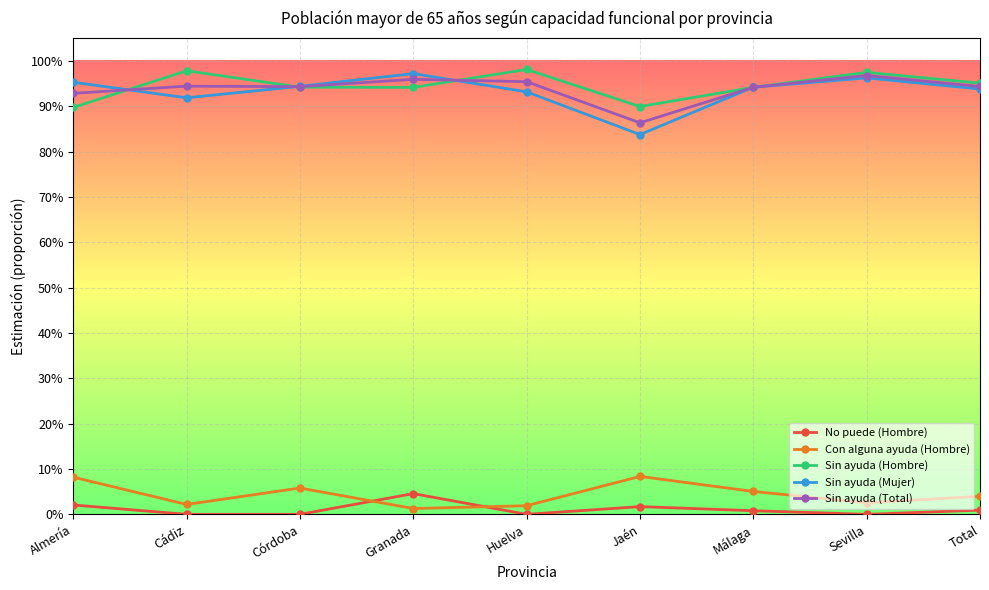

Reading right to left, list all the values displayed in this chart.

No puede (Hombre): Total=0.0	Sevilla=0.0	Málaga=0.0	Jaén=0.0	Huelva=0.0	Granada=0.0	Córdoba=0.0	Cádiz=0.0	Almería=0.0
Con alguna ayuda (Hombre): Total=0.0	Sevilla=0.0	Málaga=0.1	Jaén=0.1	Huelva=0.0	Granada=0.0	Córdoba=0.1	Cádiz=0.0	Almería=0.1
Sin ayuda (Hombre): Total=1.0	Sevilla=1.0	Málaga=0.9	Jaén=0.9	Huelva=1.0	Granada=0.9	Córdoba=0.9	Cádiz=1.0	Almería=0.9
Sin ayuda (Mujer): Total=0.9	Sevilla=1.0	Málaga=0.9	Jaén=0.8	Huelva=0.9	Granada=1.0	Córdoba=0.9	Cádiz=0.9	Almería=1.0
Sin ayuda (Total): Total=0.9	Sevilla=1.0	Málaga=0.9	Jaén=0.9	Huelva=1.0	Granada=1.0	Córdoba=0.9	Cádiz=0.9	Almería=0.9